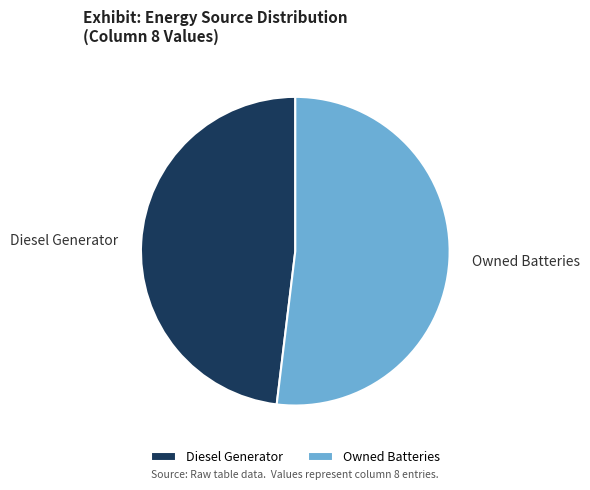

The Diesel Generator slice represents 54% of the pie. True or false?

False